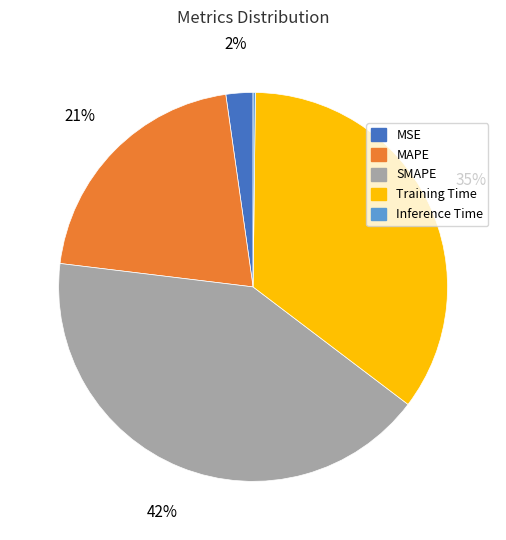

To the nearest percent, what is the average slice percentage?

20%